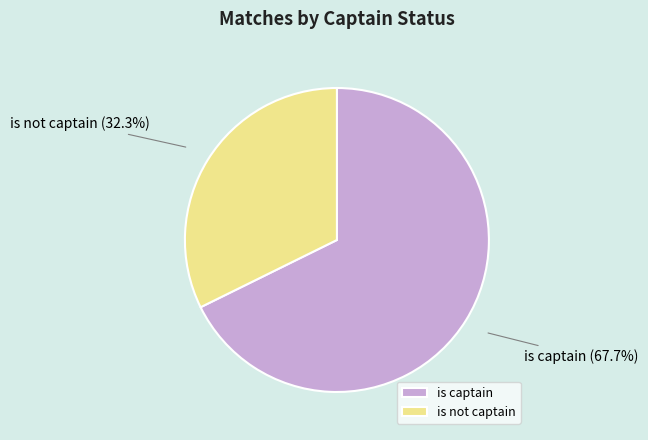

What portion of the pie excludes is not captain?

67.7%